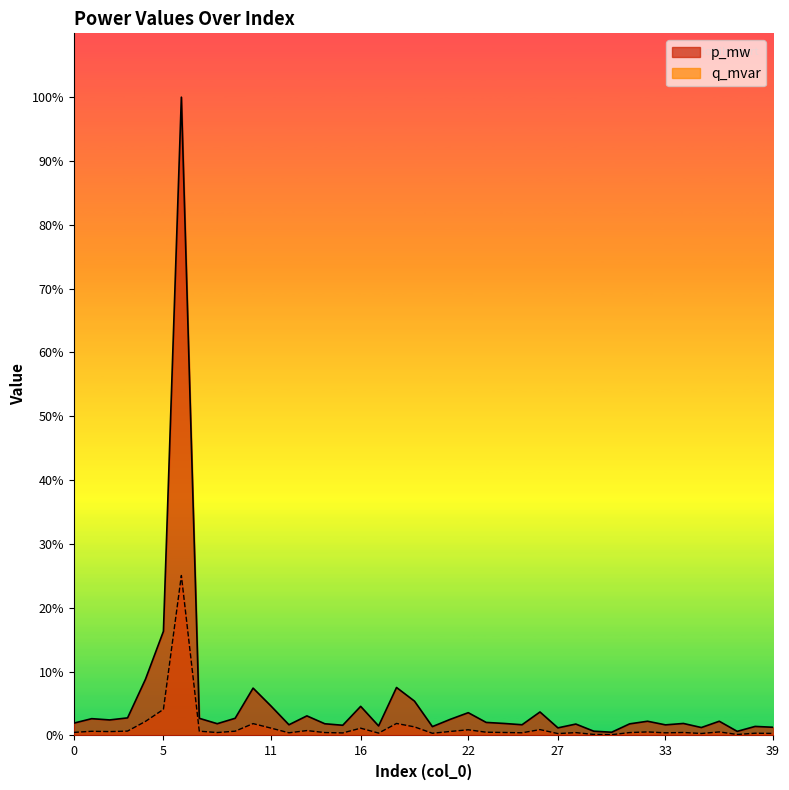

True or false: p_mw and q_mvar cross at least once.

False